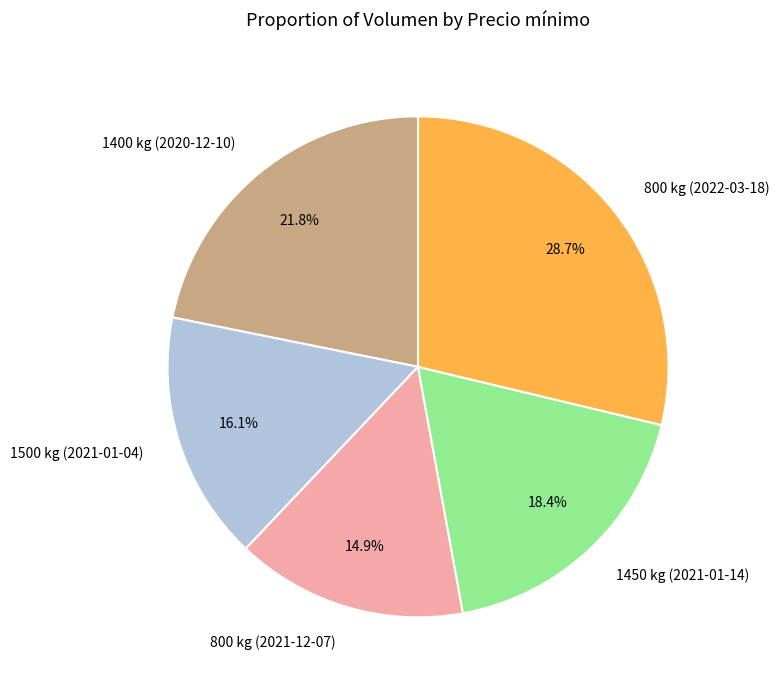

Which slice is the smallest?

800 kg (2021-12-07)